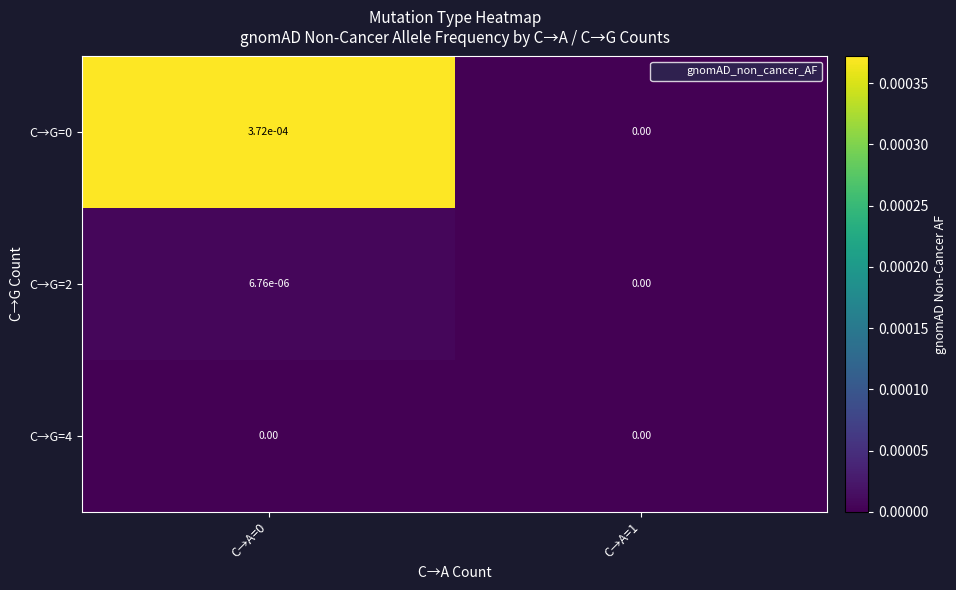

How many categories are shown in the chart?

2